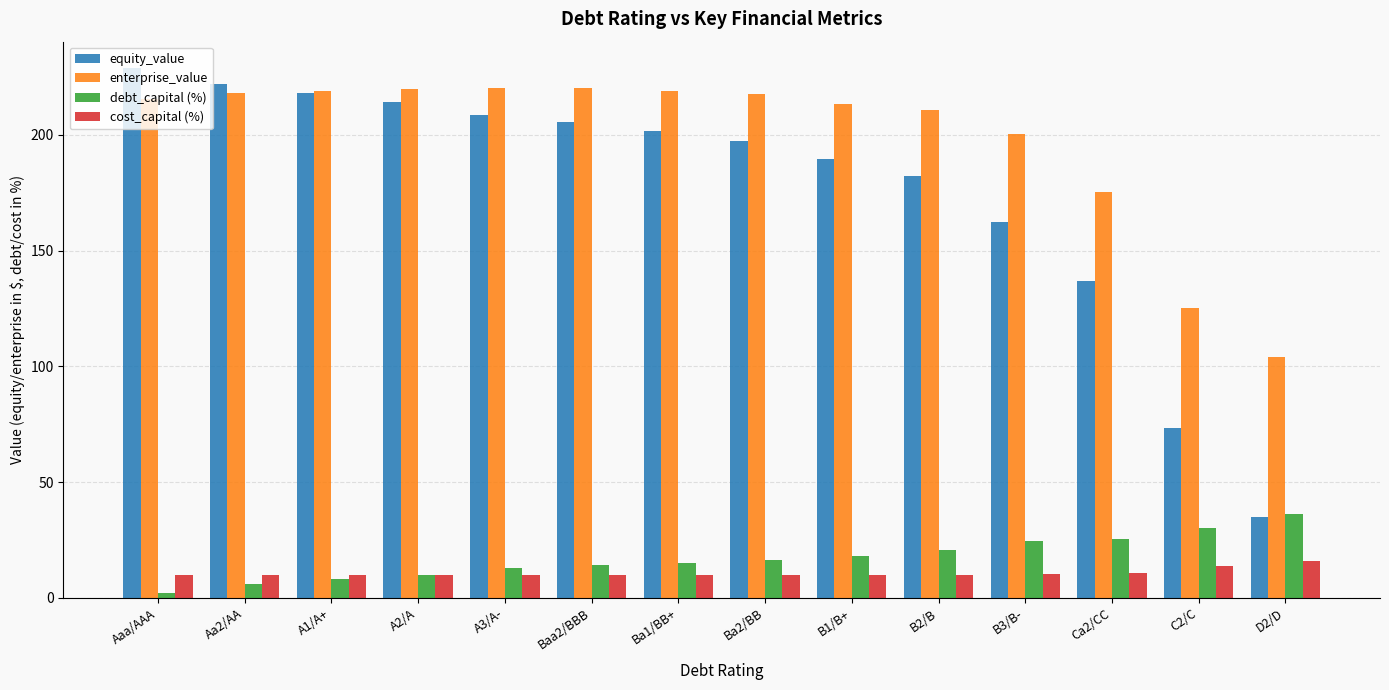

Which series has the largest total across all categories?

enterprise_value